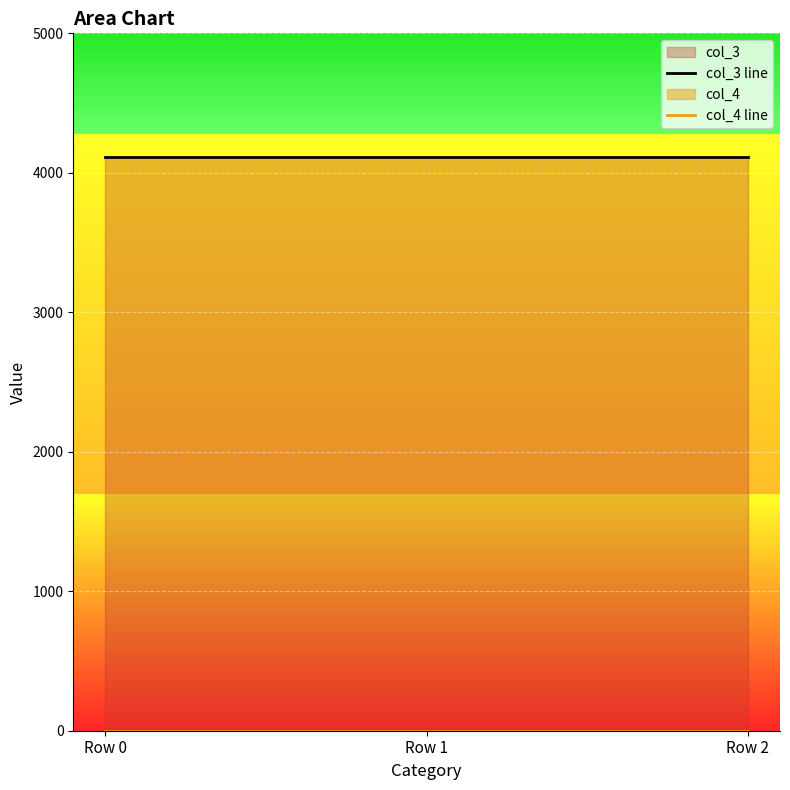

Is it true that col_4 line equals 0 at Row 1?

True